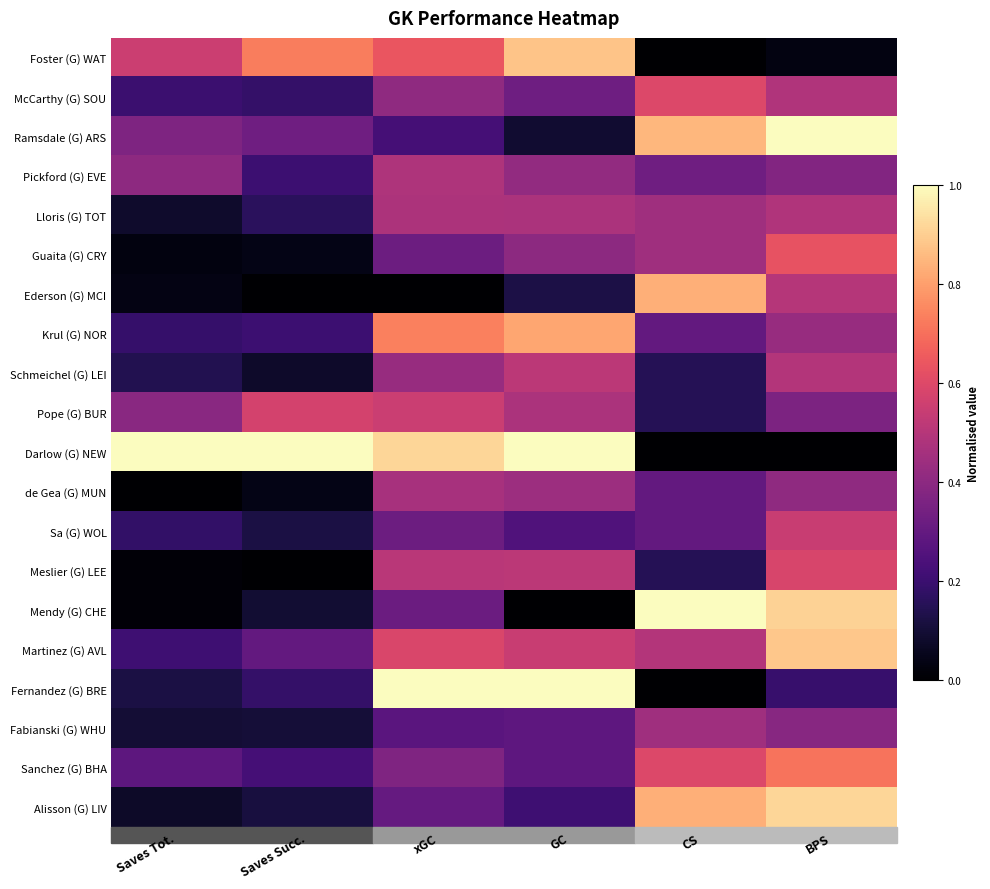

What is the total value across all series at GC?

9.0